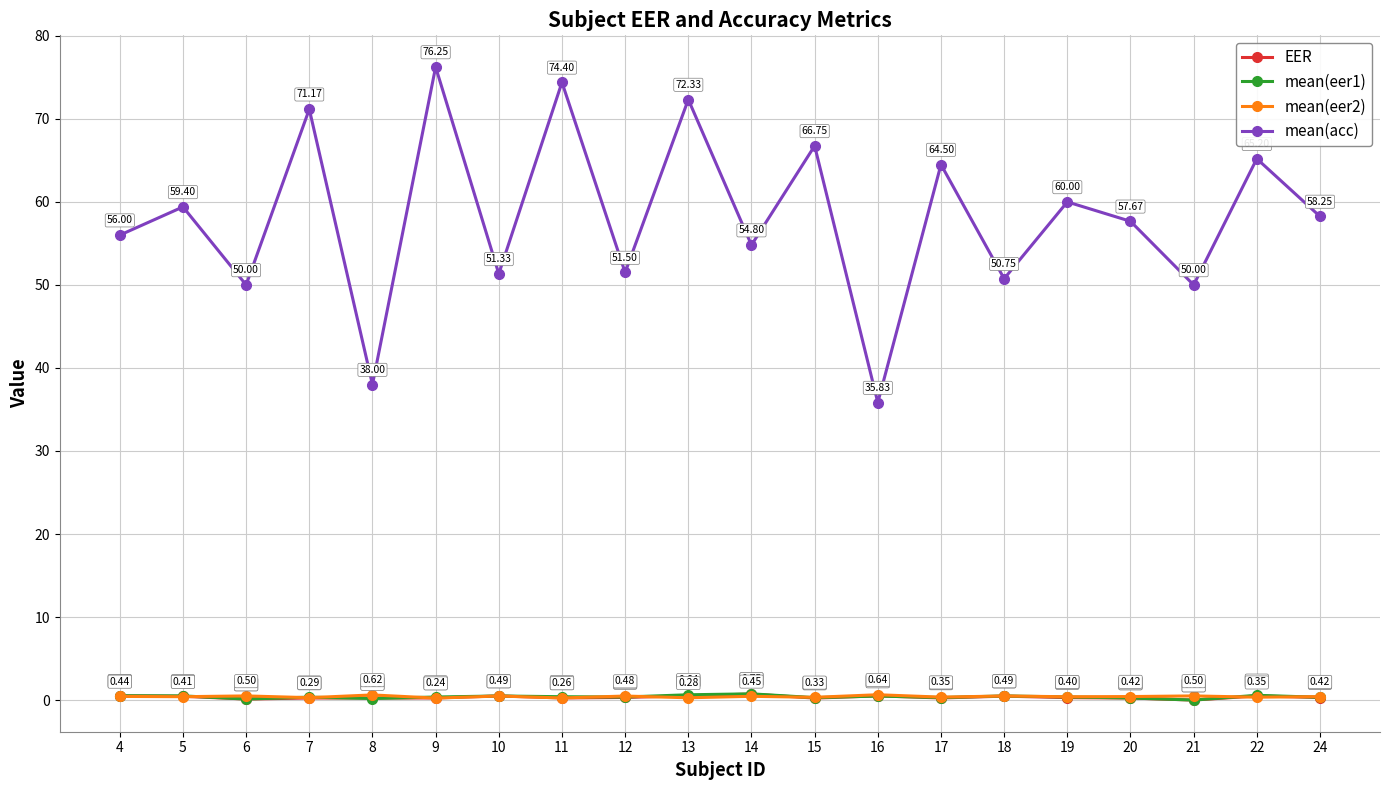

Which series has the largest range (max minus min)?

mean(acc)